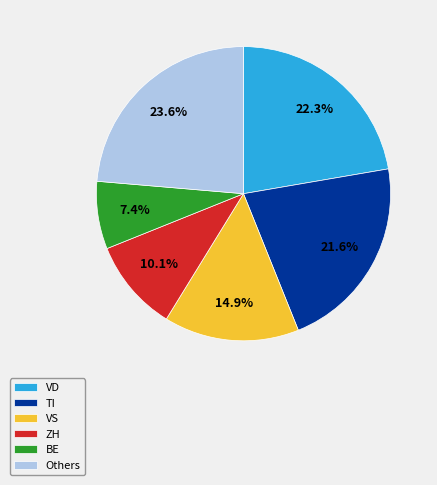

Rank the categories by value from highest to lowest.

Others, VD, TI, VS, ZH, BE